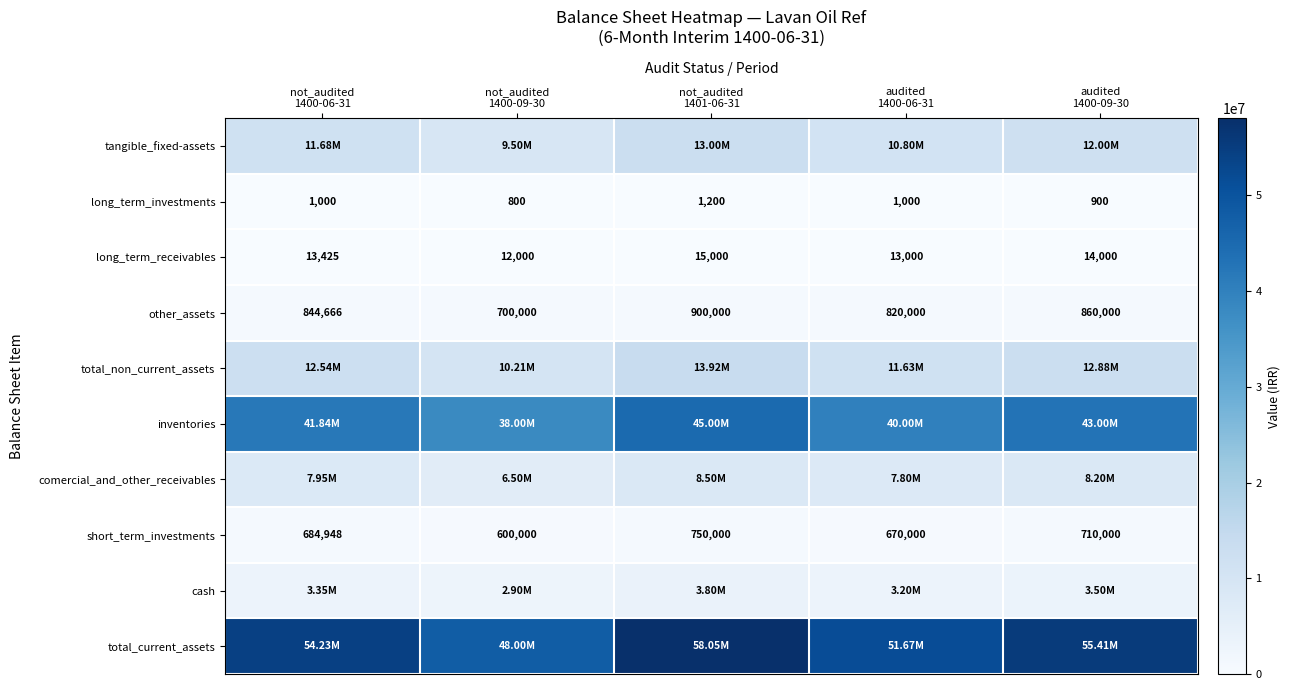

What is the sum of all short_term_investments values?

3414948